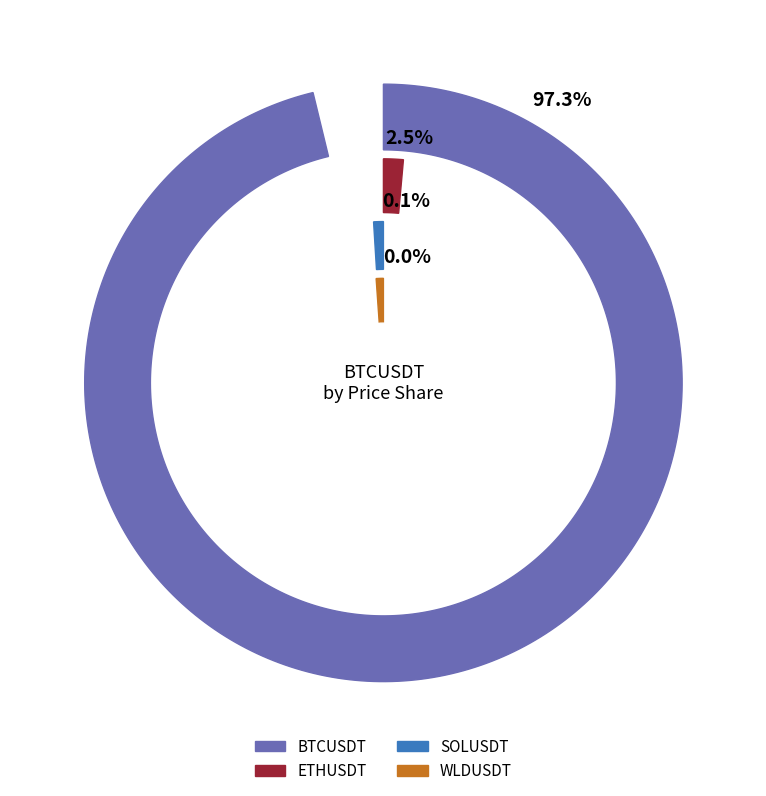

What percentage is the BTCUSDT slice, to the nearest percent?

97%